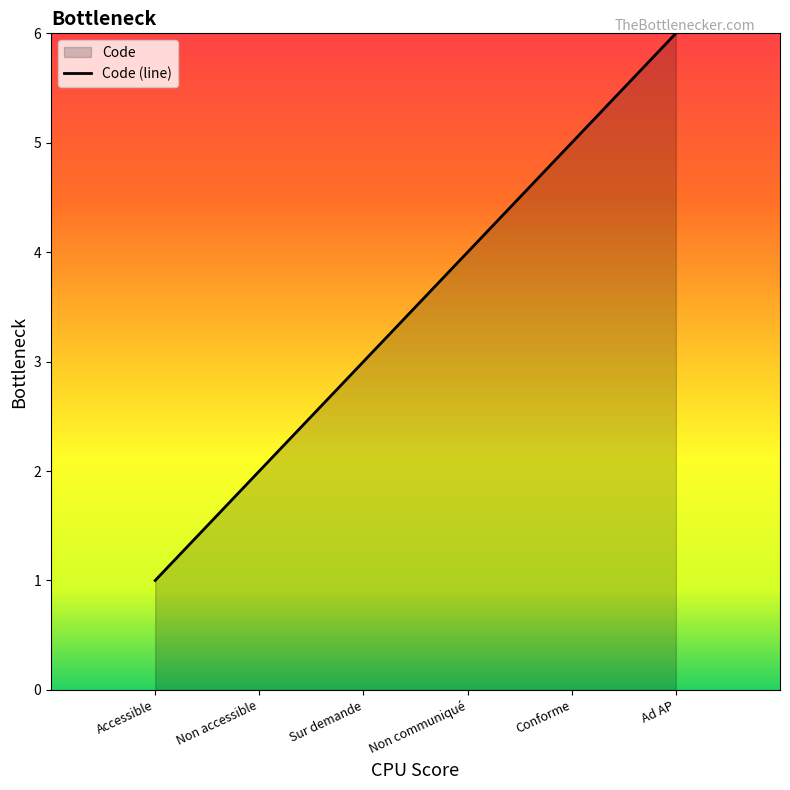

What is the label of the 3rd point from the right?

Non communiqué